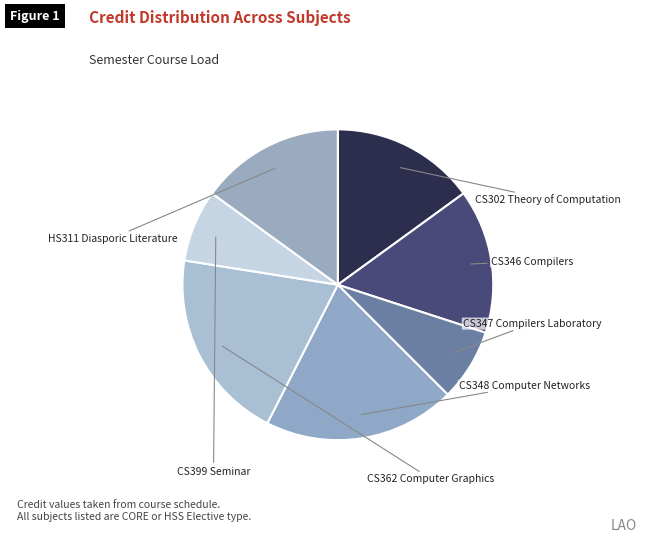

Approximately how many times larger is the value at HS311 Diasporic Literature compared to CS302 Theory of Computation?

1.0